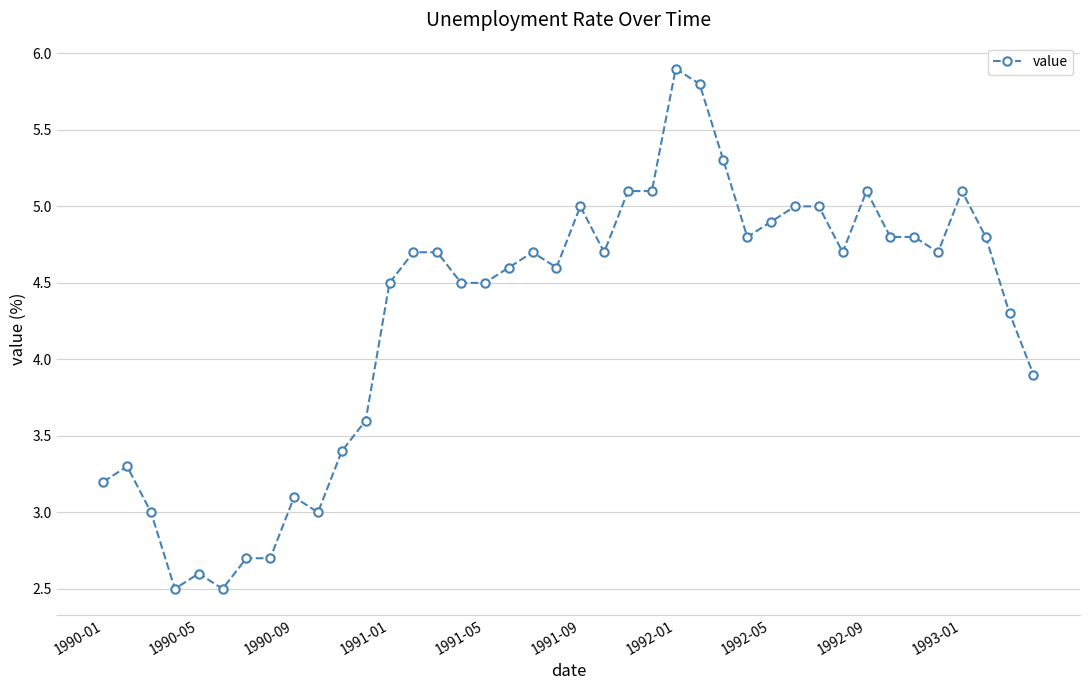

True or false: the data has more than 2 interior local peaks.

True